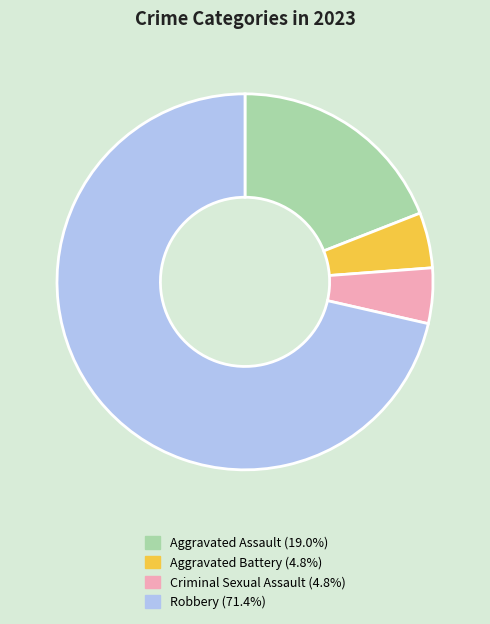

Do Robbery and Criminal Sexual Assault together represent more than half of the pie?

Yes